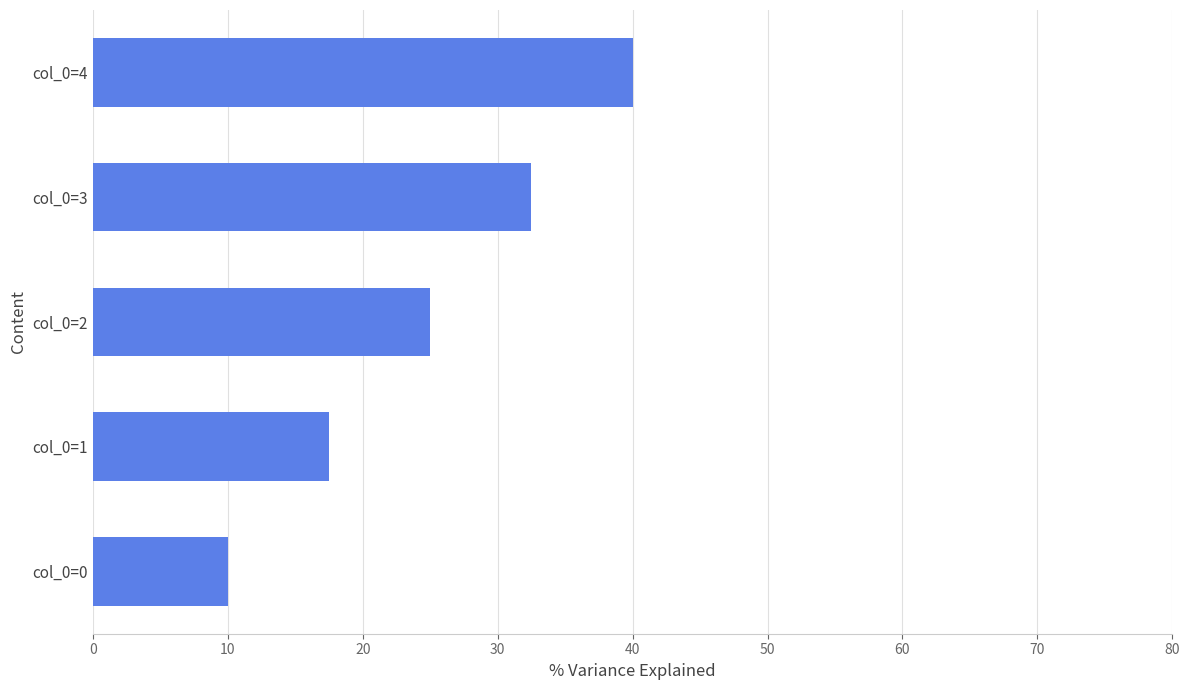

List the labels in order of value, smallest first.

col_0=0, col_0=1, col_0=2, col_0=3, col_0=4